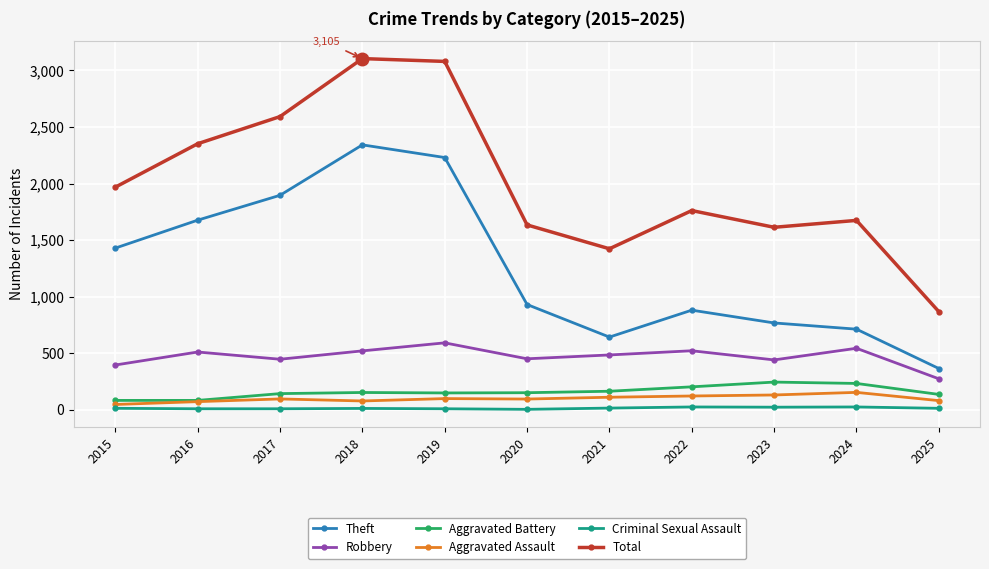

What is the maximum value shown in the chart?

3105